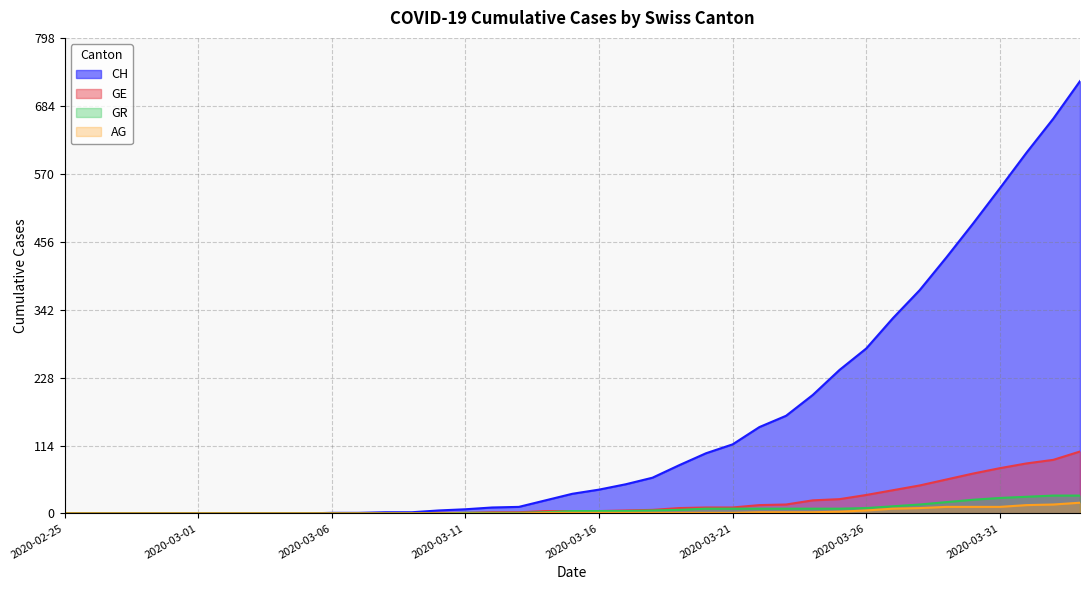

How many lines are shown in the chart?

4